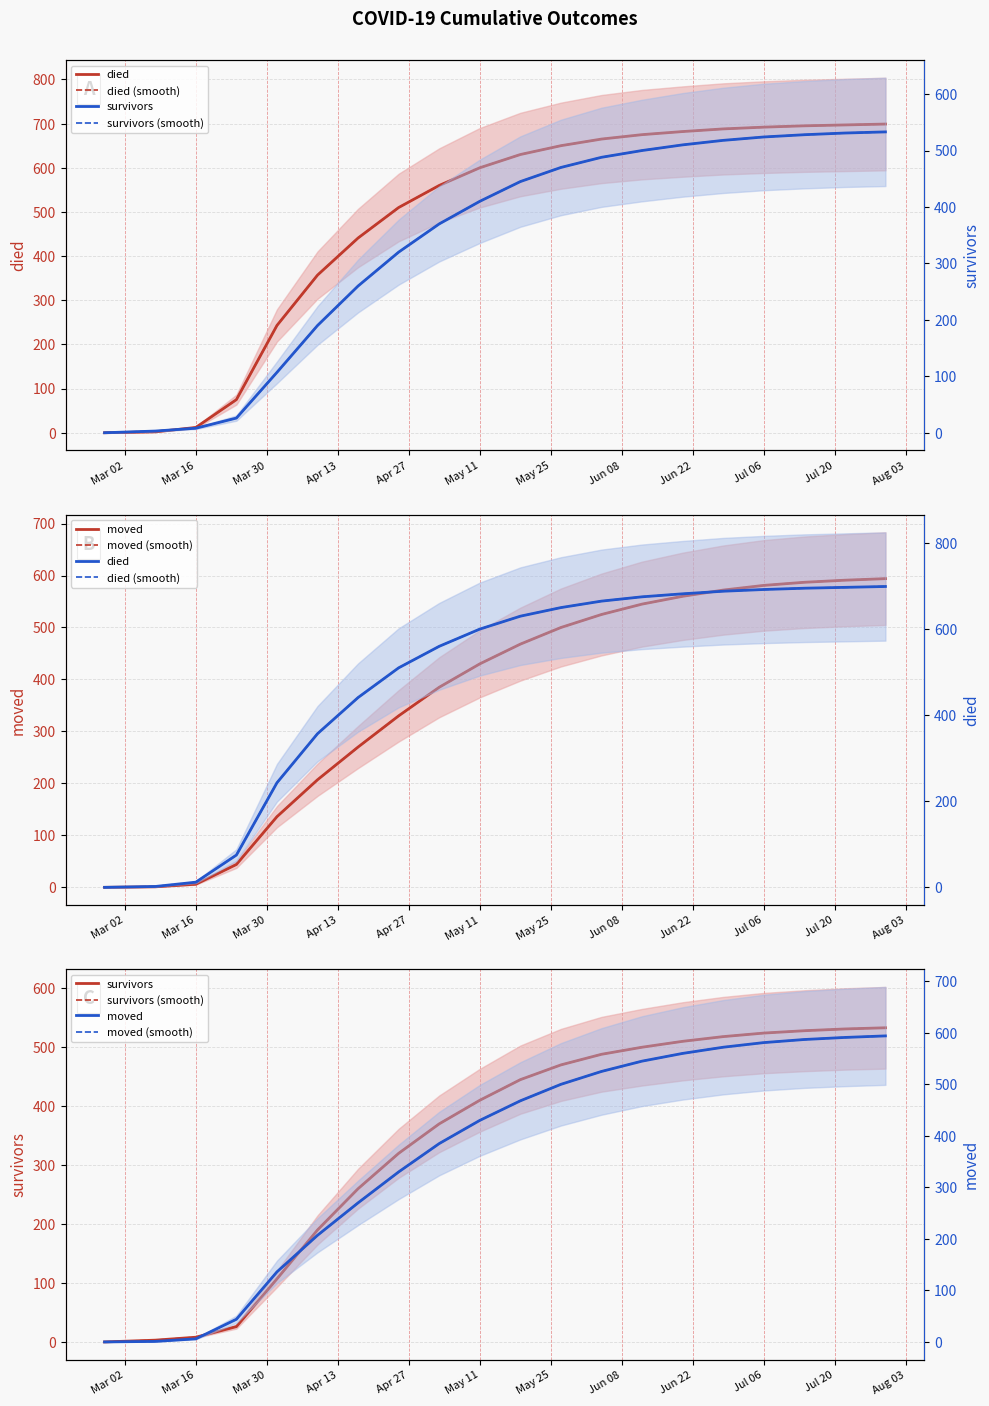

Is the value of died at Jul 06 greater than the value of died (smooth) at 18?

No